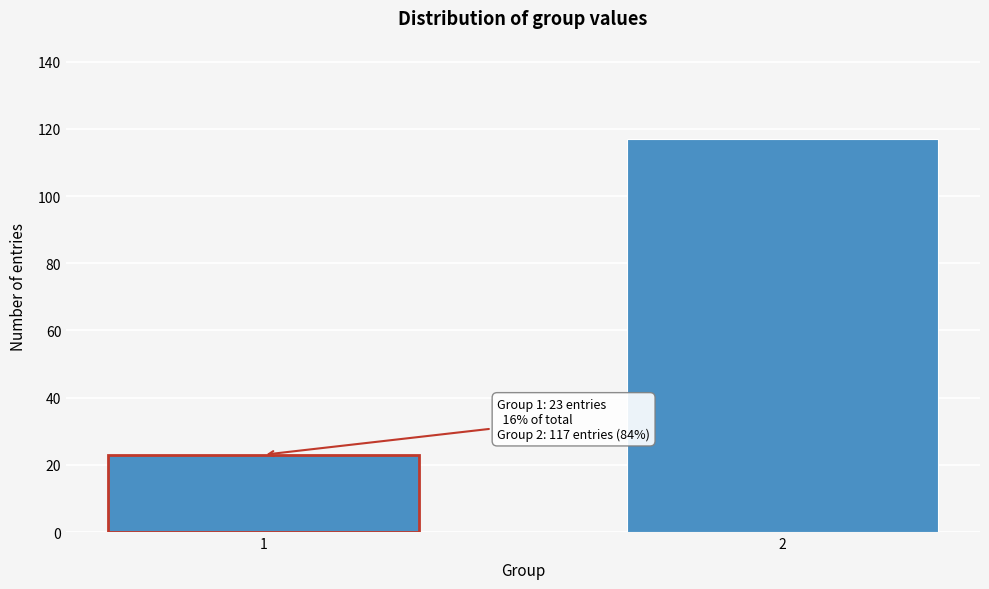

Reading left to right, list all the values displayed in this chart.

23	117